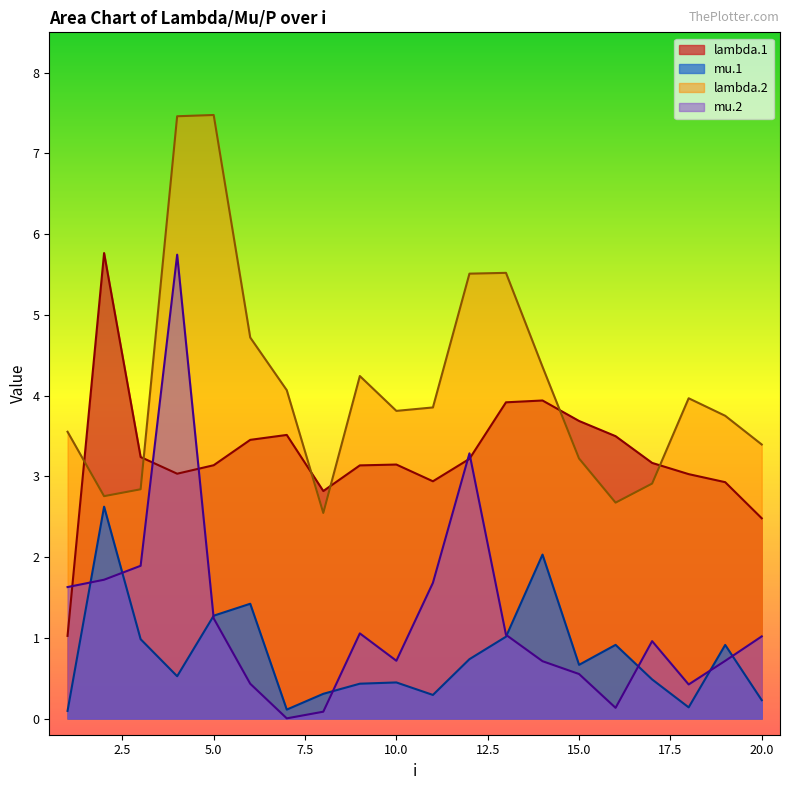

The value of lambda.1 at 14 is 3.9. True or false?

True